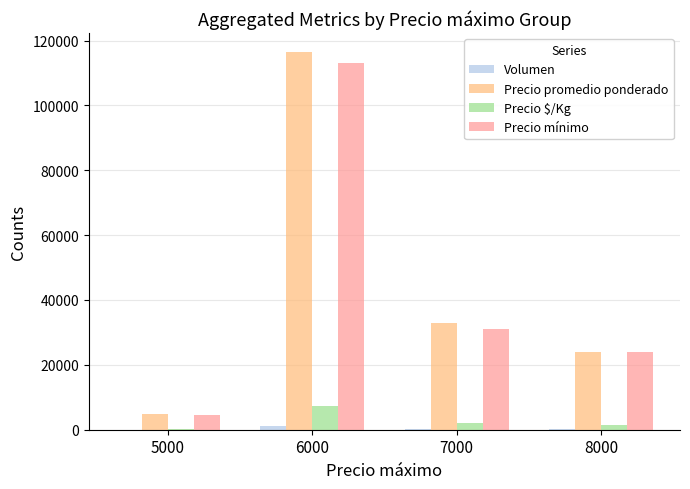

At which category is the sum across all series the highest?

6000